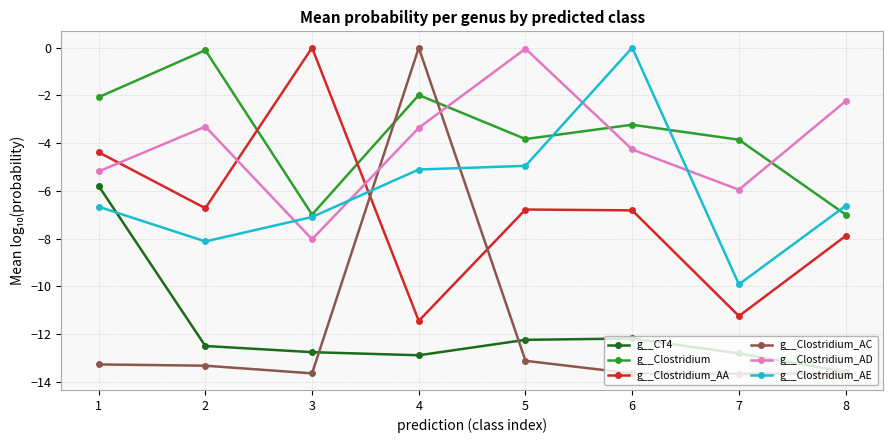

True or false: g__Clostridium_AD and g__Clostridium_AE cross at least once.

True